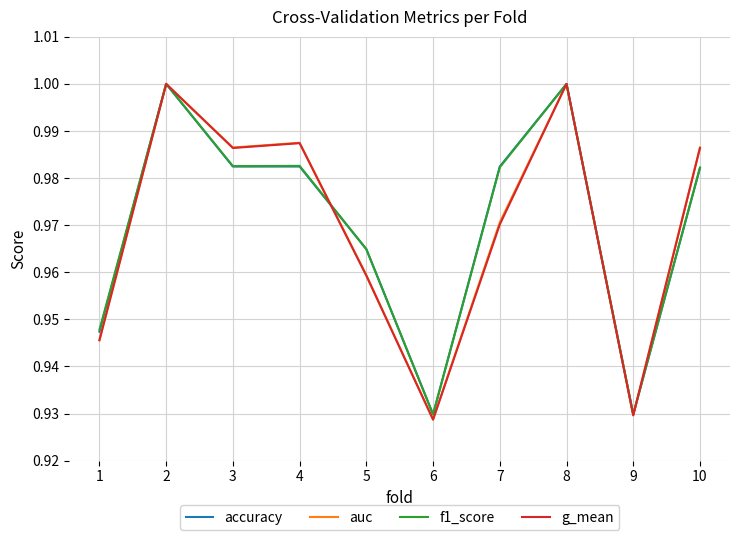

The g_mean series shows 1.0 at 5. True or false?

True